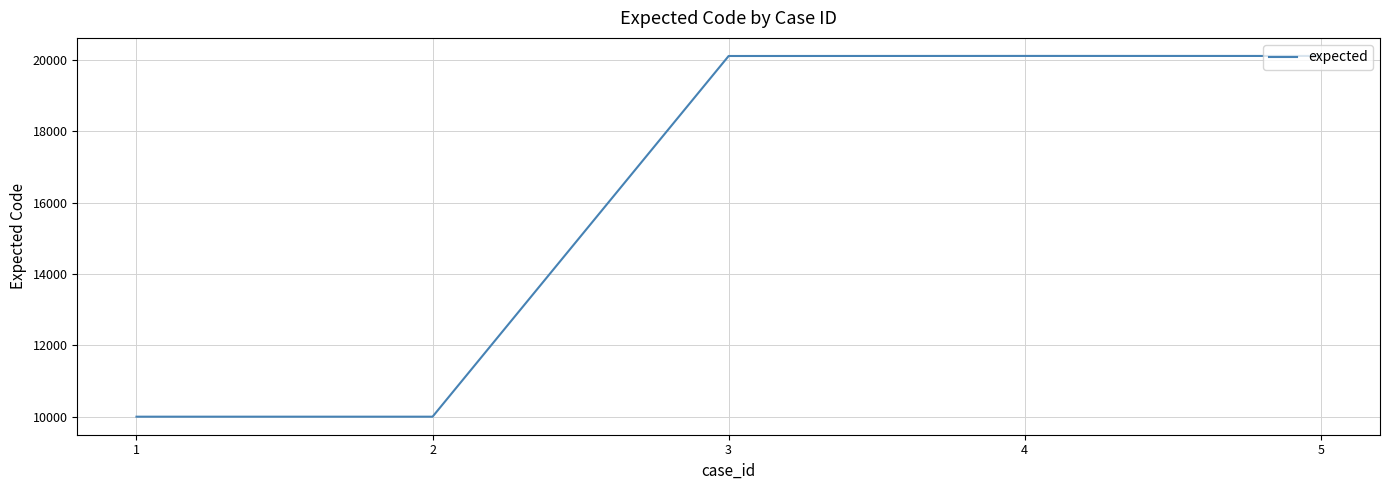

What is the ratio of the value at 2 to the value at 3?

0.5